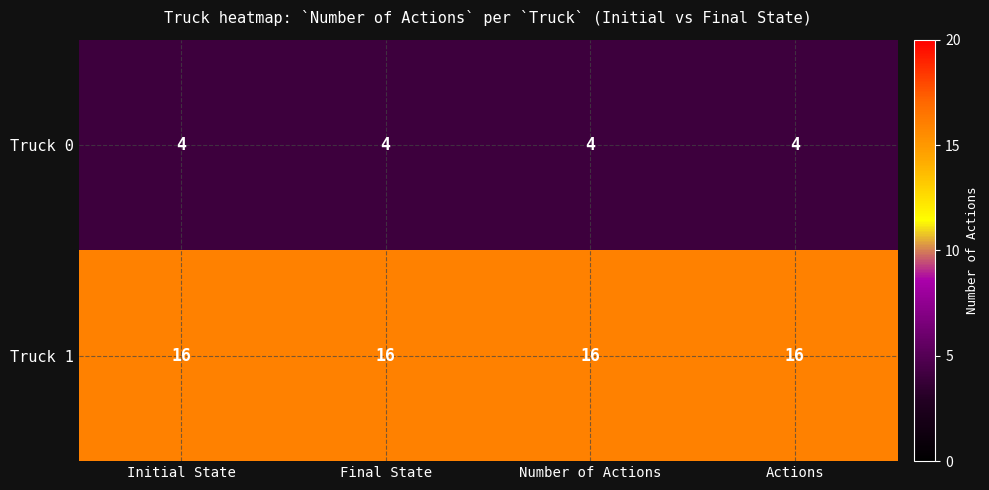

Is the value of Truck 0 at Final State greater than the value of Truck 1 at Initial State?

No